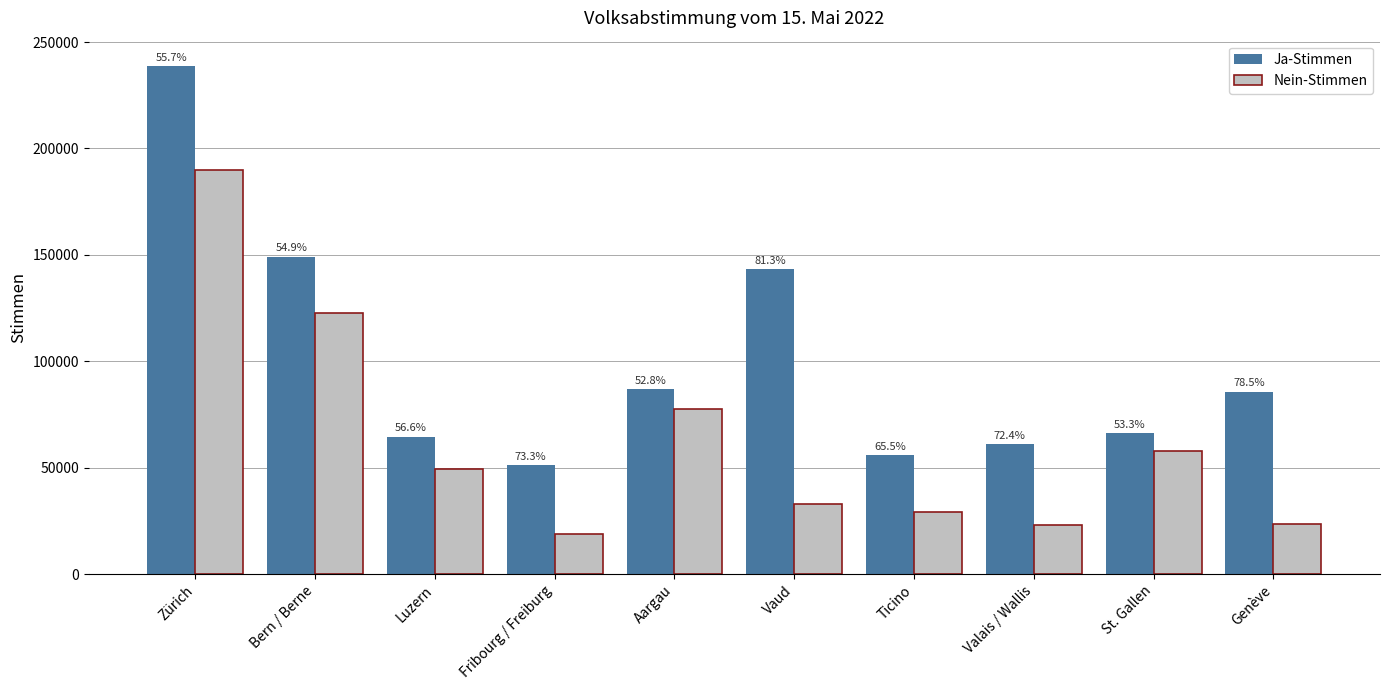

Which category has the highest value across all series?

Zürich